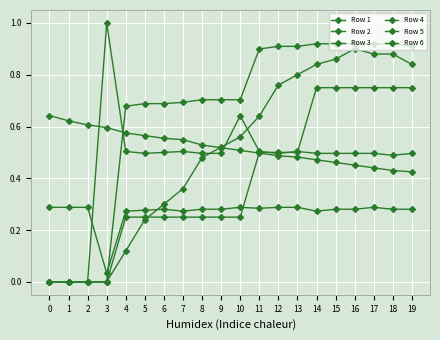

Does the chart have visible grid lines?

Yes